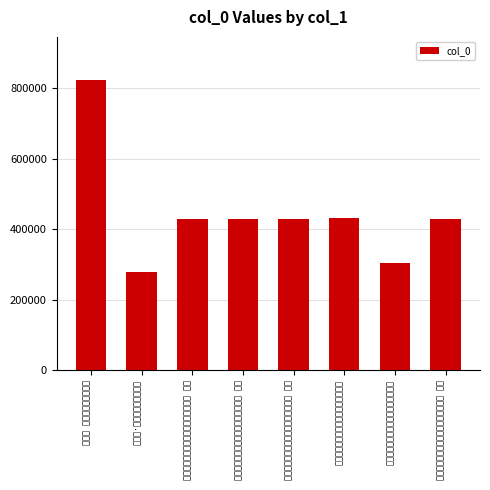

Which label corresponds to the smallest value in the chart?

惜红衣·神武门残荷，和茧庐